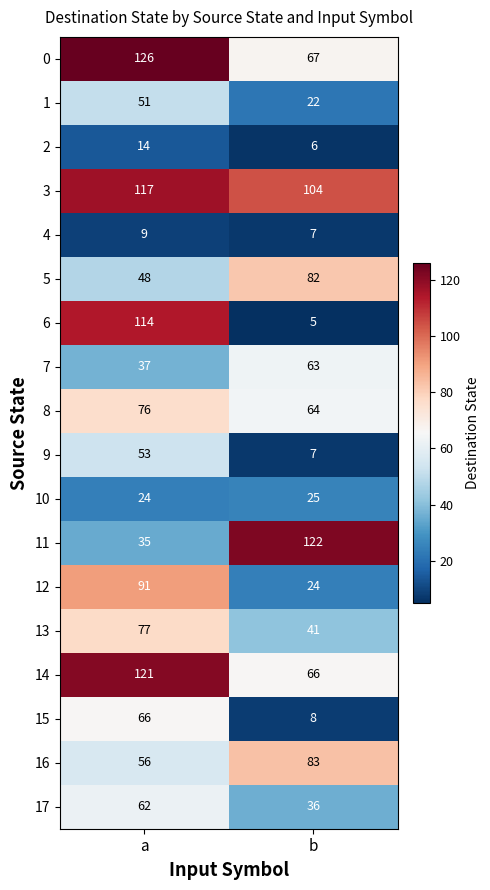

True or false: 9 has a value of 53 at a.

True